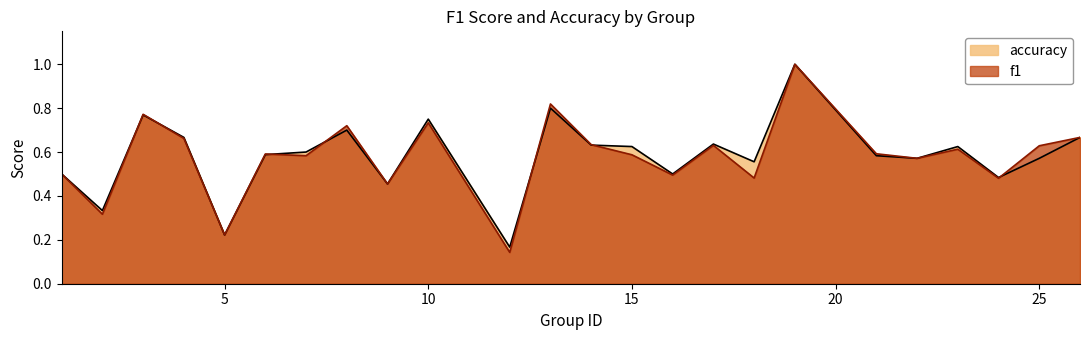

What is the value of the accuracy point at the 5th from the left?

0.2